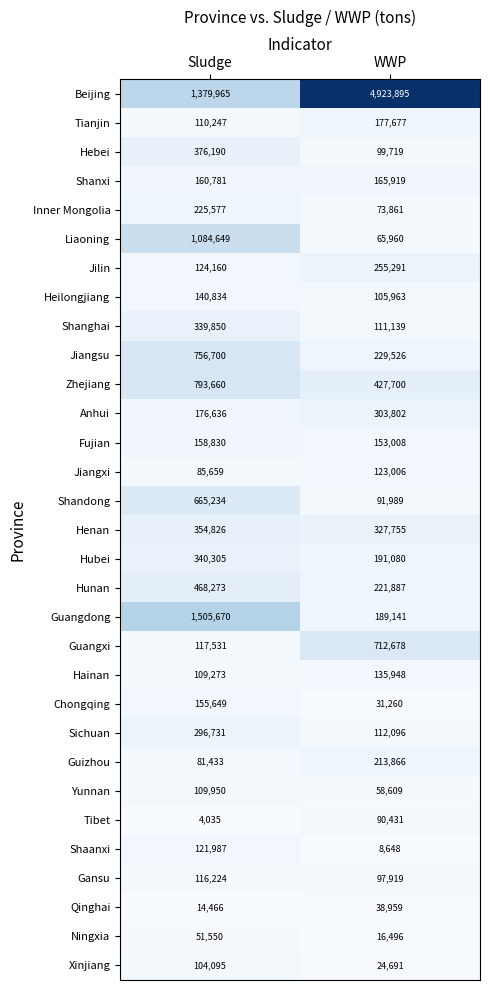

Where is Shaanxi nearest to the value 65317?

WWP